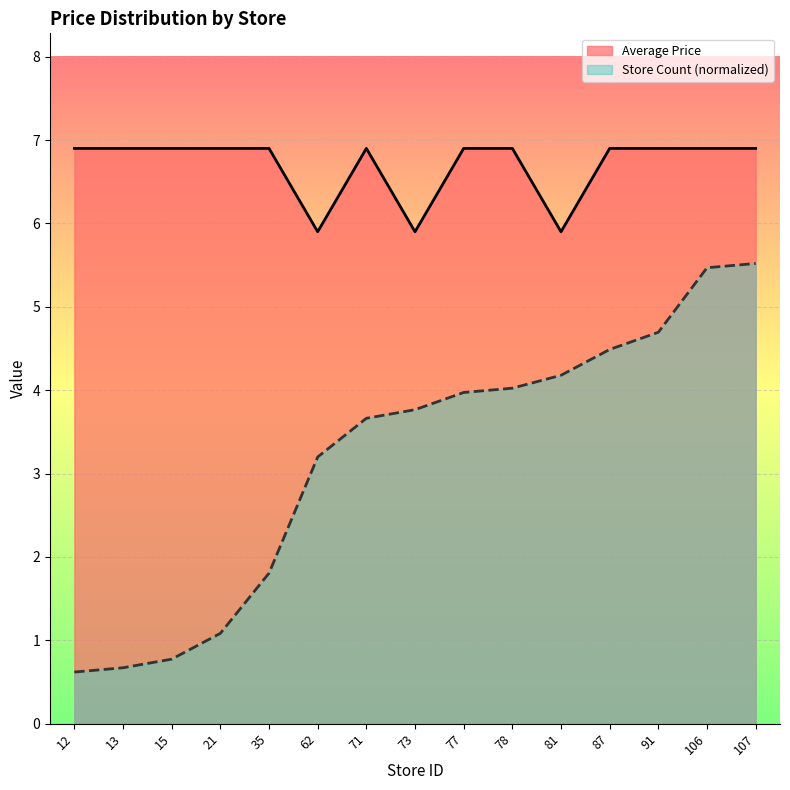

Reading right to left, extract all data points from this chart.

Average Price: 6.9	6.9	6.9	6.9	5.9	6.9	6.9	5.9	6.9	5.9	6.9	6.9	6.9	6.9	6.9
Store Count: 5.5	5.5	4.7	4.5	4.2	4.0	4.0	3.8	3.7	3.2	1.8	1.1	0.8	0.7	0.6